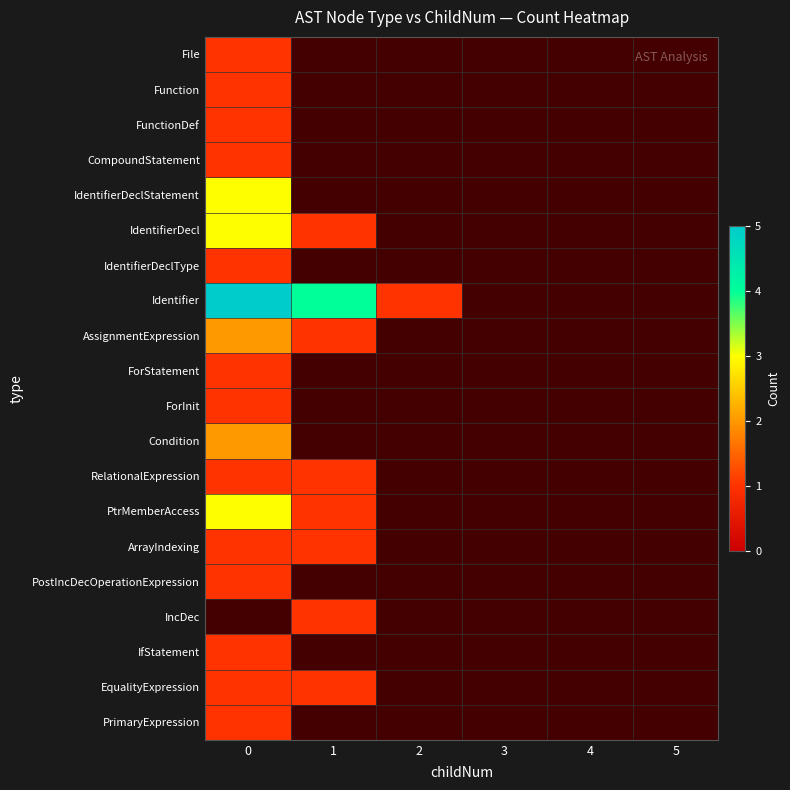

What is the maximum value for IfStatement?

1.0